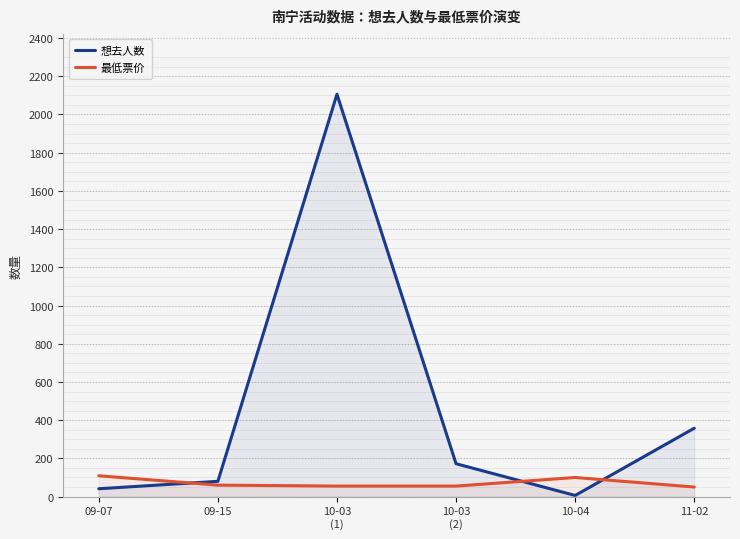

What is the difference between the highest and lowest values at 09-07?

68